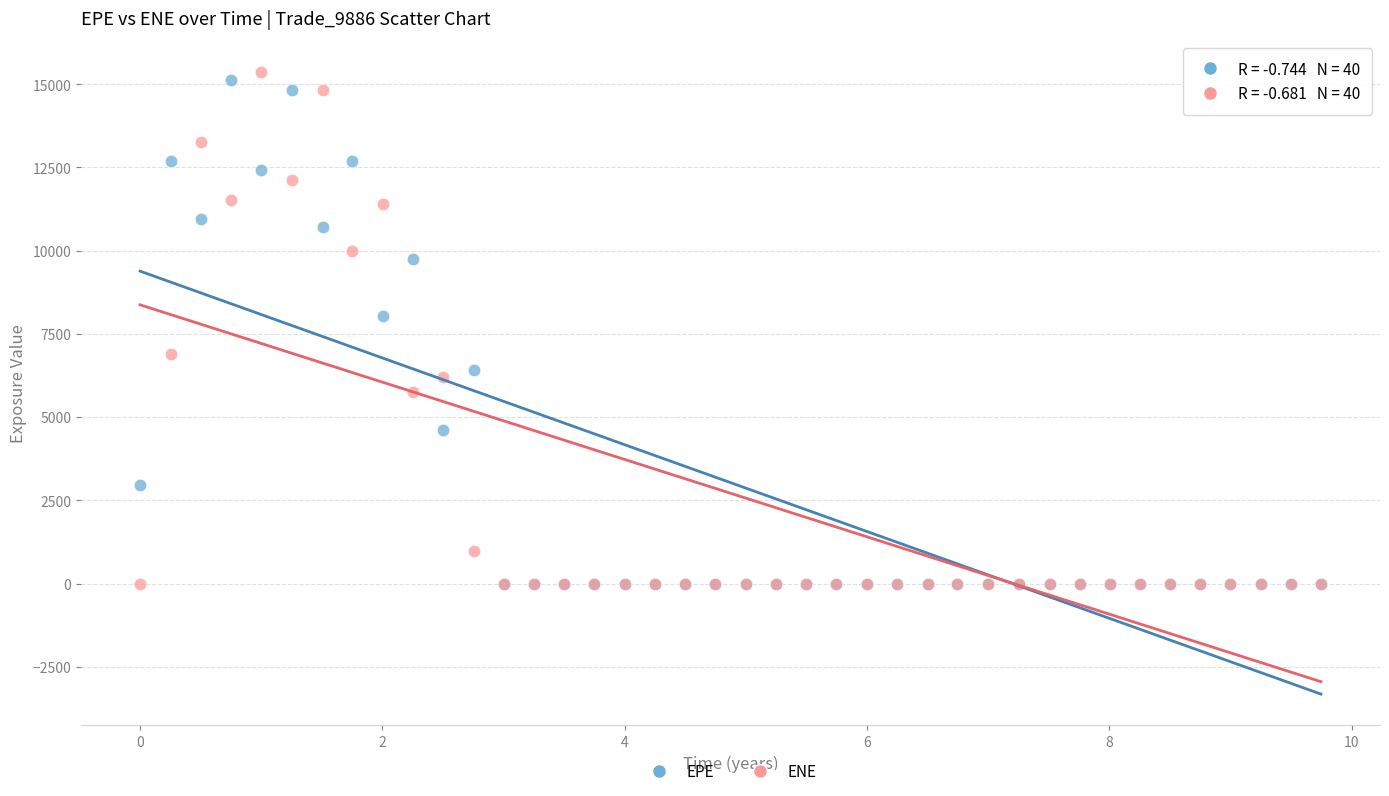

In the EPE series, what Y value is closest to 7565?

8022.8